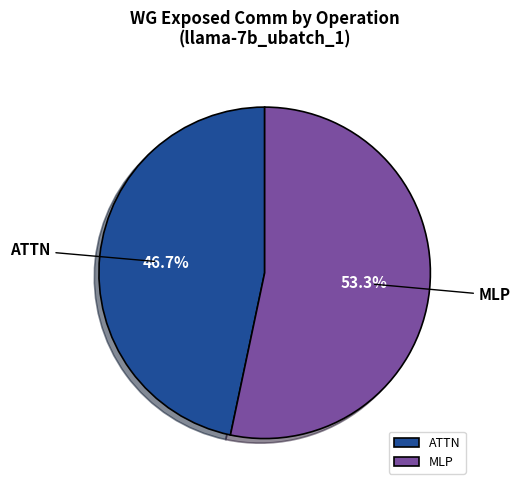

Which has a higher value, MLP or ATTN?

MLP